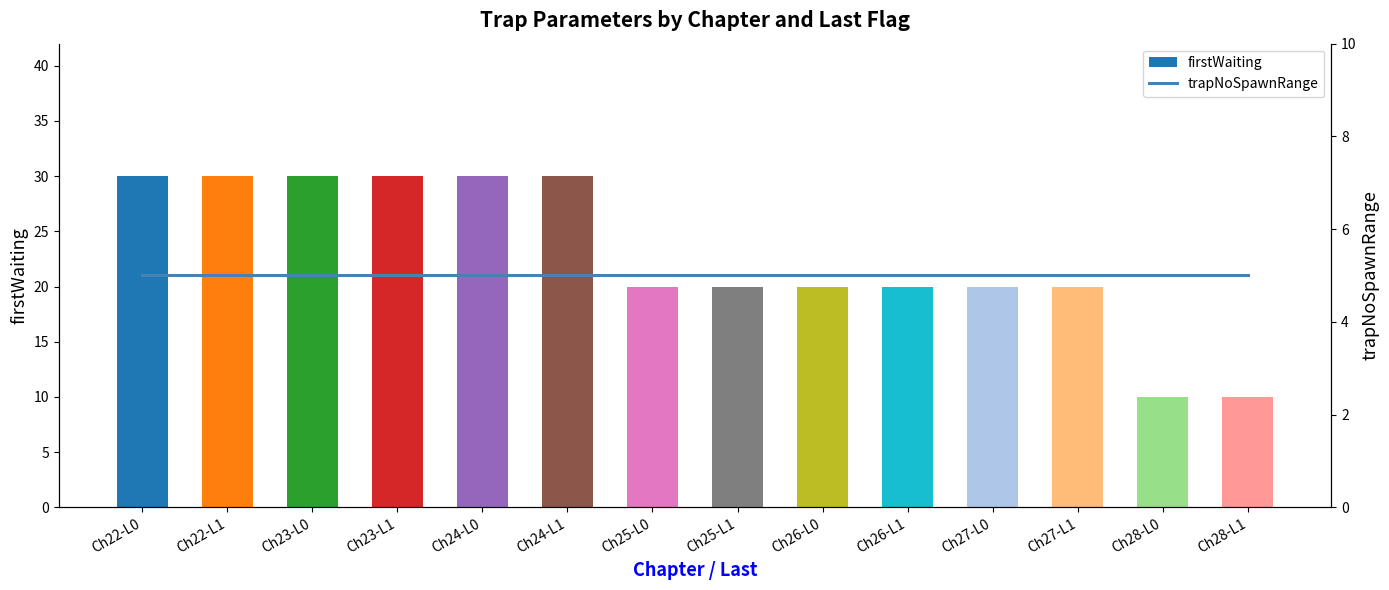

Rank the series by their maximum value, from lowest to highest.

trapNoSpawnRange, firstWaiting